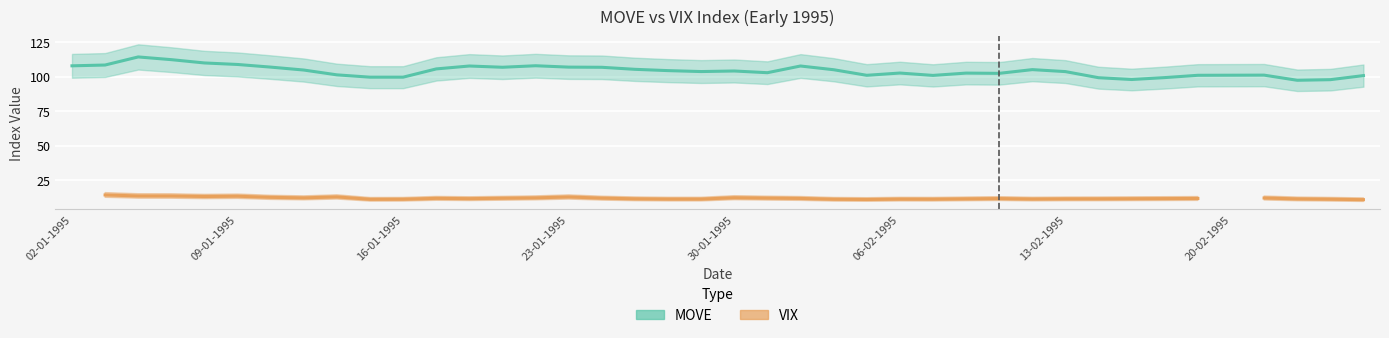

What are all the series names shown in the legend?

MOVE, VIX